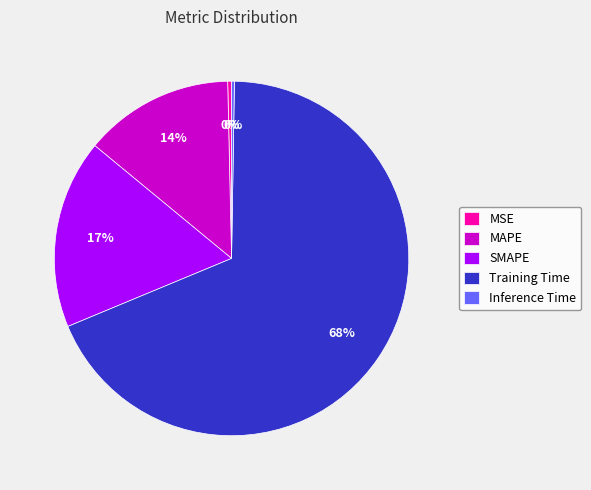

To the nearest percent, what is the average slice percentage?

20%